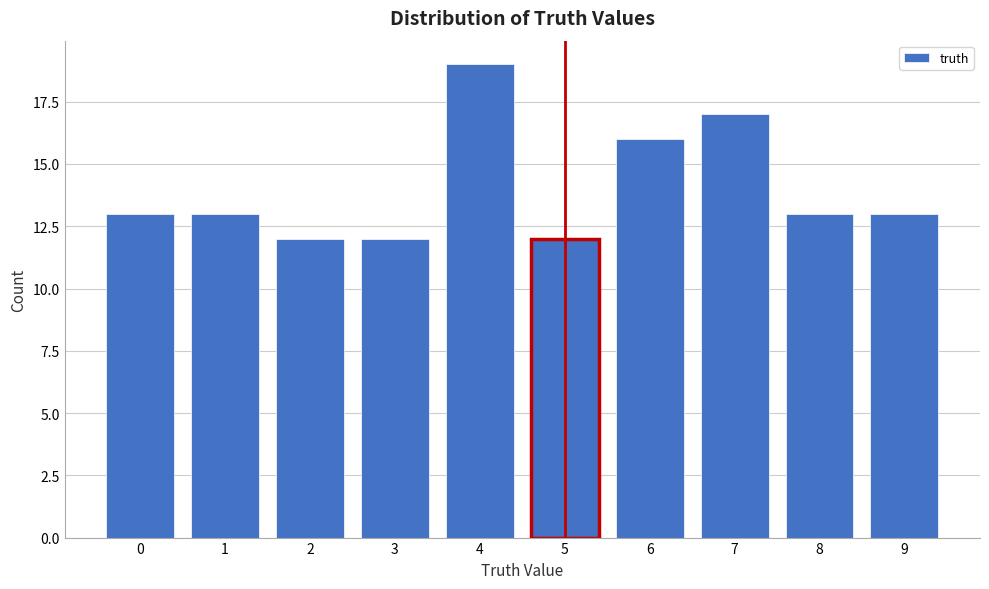

Reading left to right, what are all the values shown in this chart?

0=13	1=13	2=12	3=12	4=19	5=12	6=16	7=17	8=13	9=13